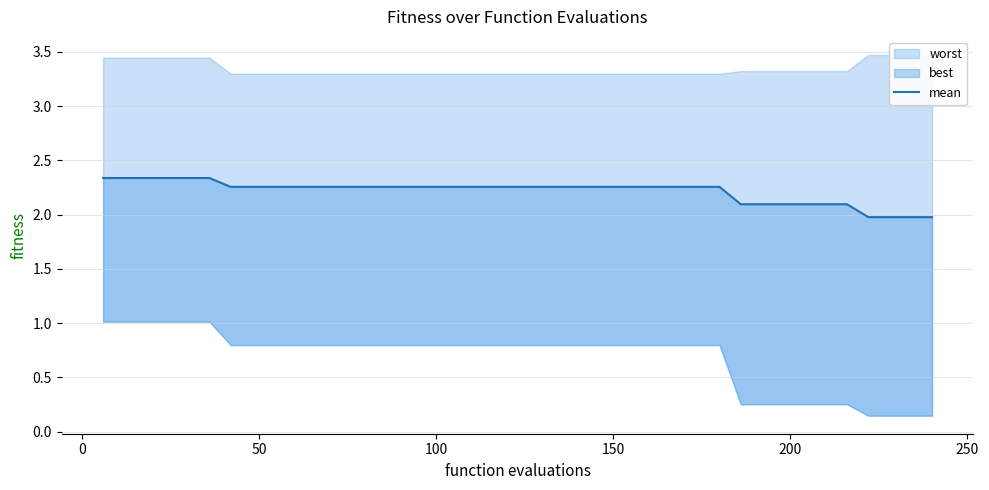

Reading right to left, what are all the values shown in this chart?

2.0	2.0	2.0	2.0	2.1	2.1	2.1	2.1	2.1	2.1	2.3	2.3	2.3	2.3	2.3	2.3	2.3	2.3	2.3	2.3	2.3	2.3	2.3	2.3	2.3	2.3	2.3	2.3	2.3	2.3	2.3	2.3	2.3	2.3	2.3	2.3	2.3	2.3	2.3	2.3